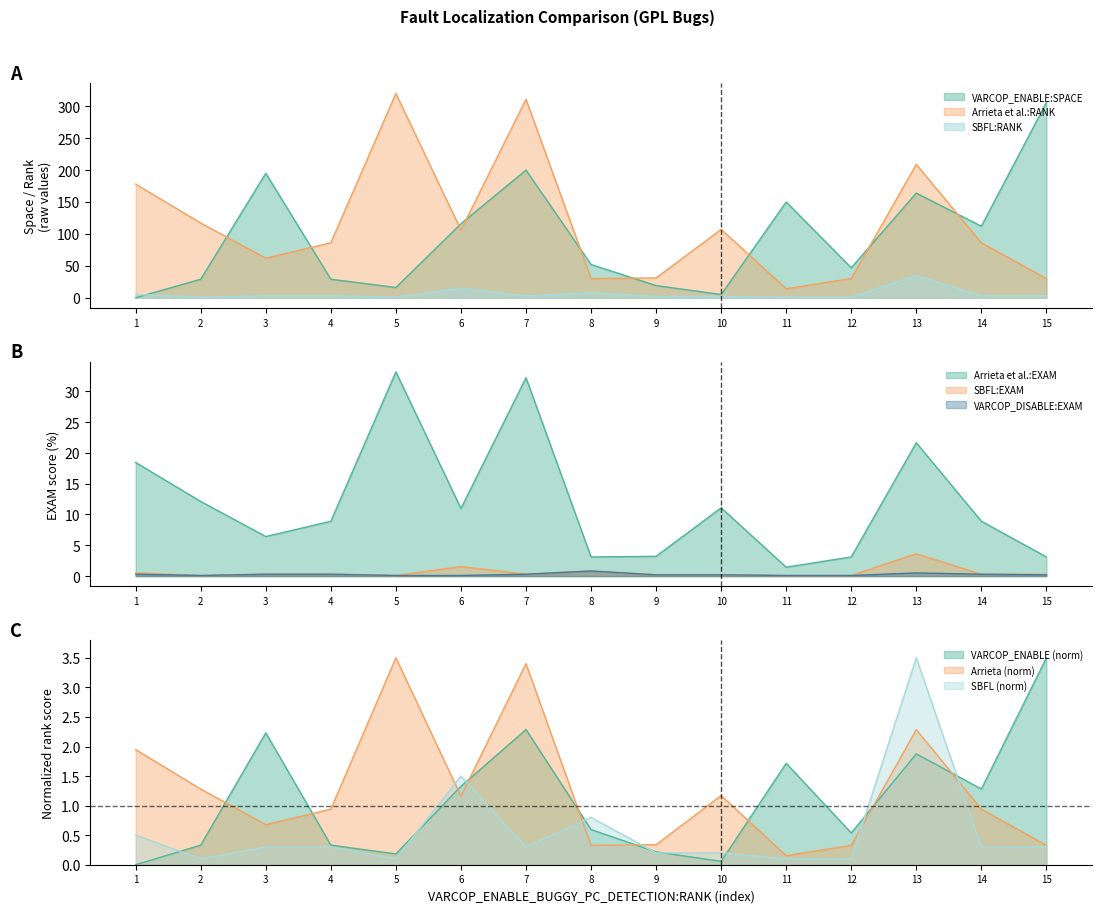

True or false: Arrieta et al.:EXAM and VARCOP_DISABLE_BUGGY_PC_DETECTION:EXAM intersect in this chart.

False